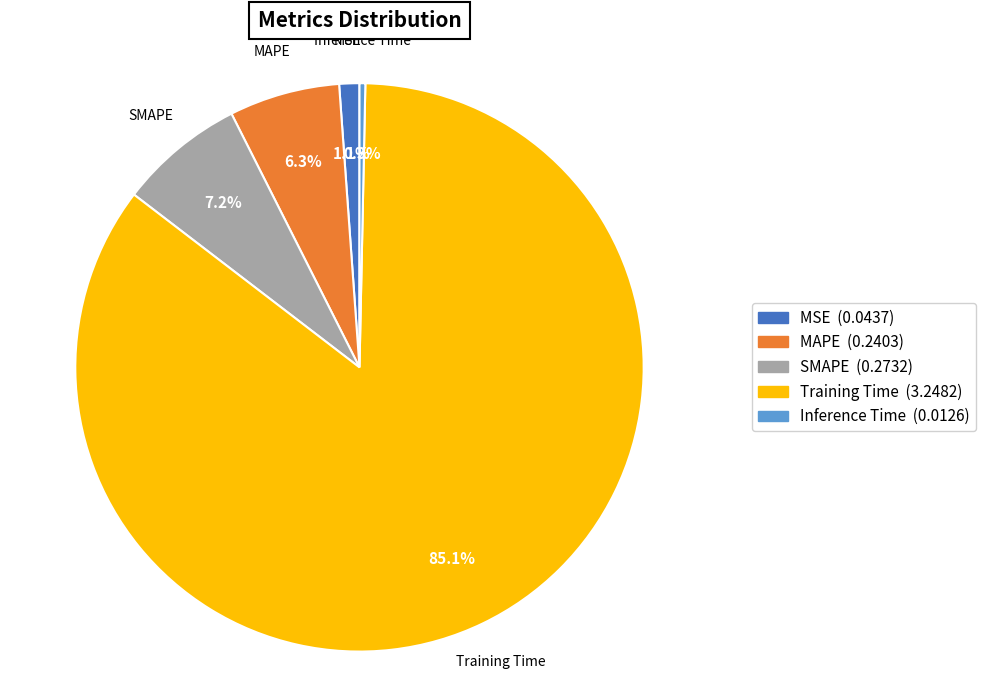

To the nearest percent, what is the difference between the largest and smallest slice percentages?

85%